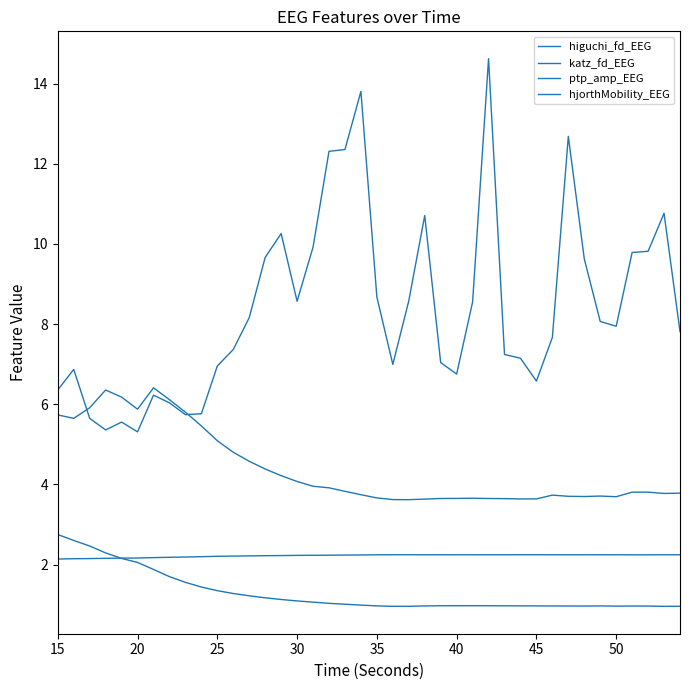

What is the greatest value displayed?

14.6